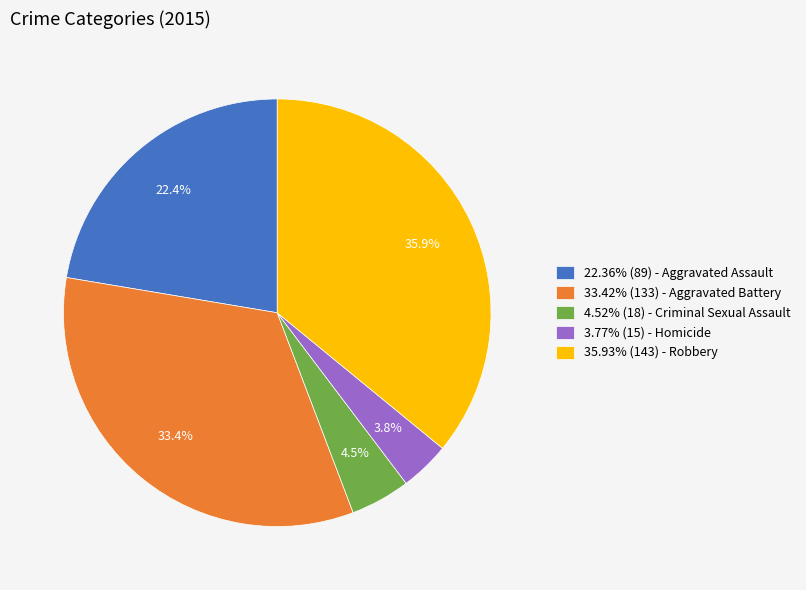

Combined, do 33.42% (133) - Aggravated Battery and 3.77% (15) - Homicide account for over 50%?

No